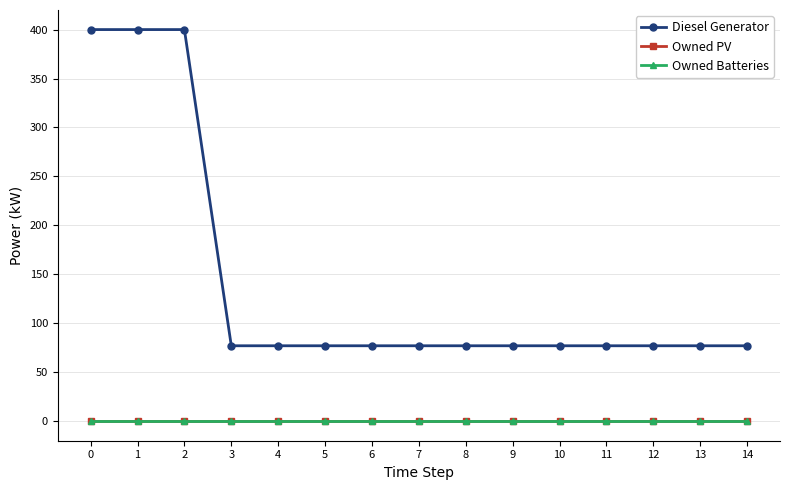

Is it true that Diesel Generator equals 46.8 at 8?

False